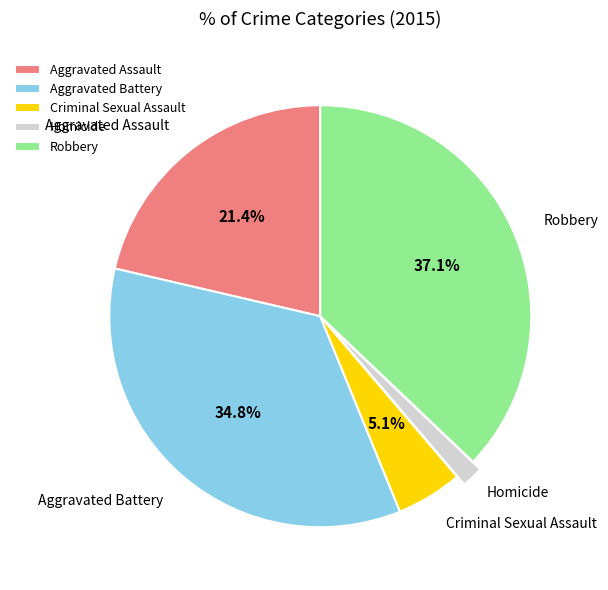

Is the sum of Homicide and Robbery greater than half?

No